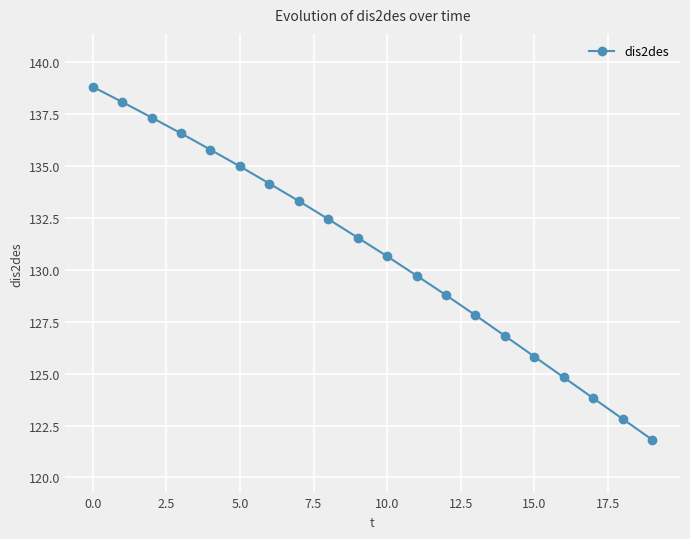

What is the greatest value displayed?

138.8